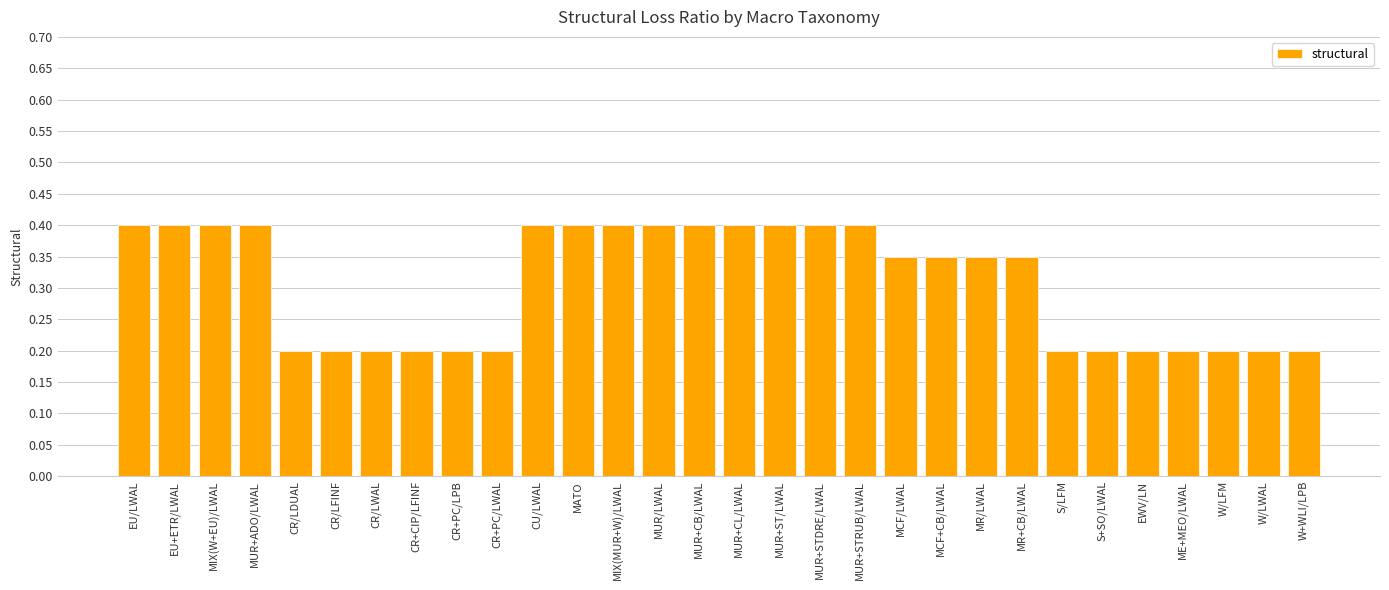

Between MR+CB/LWAL and MIX(MUR+W)/LWAL, which is larger?

MIX(MUR+W)/LWAL